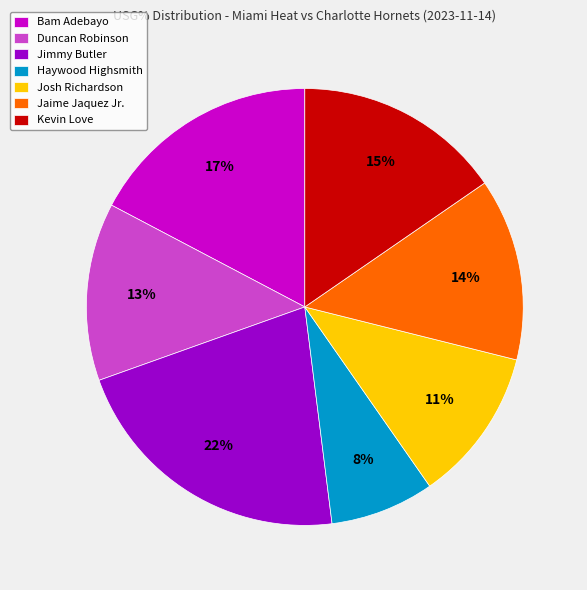

How many segments does this pie chart have?

7